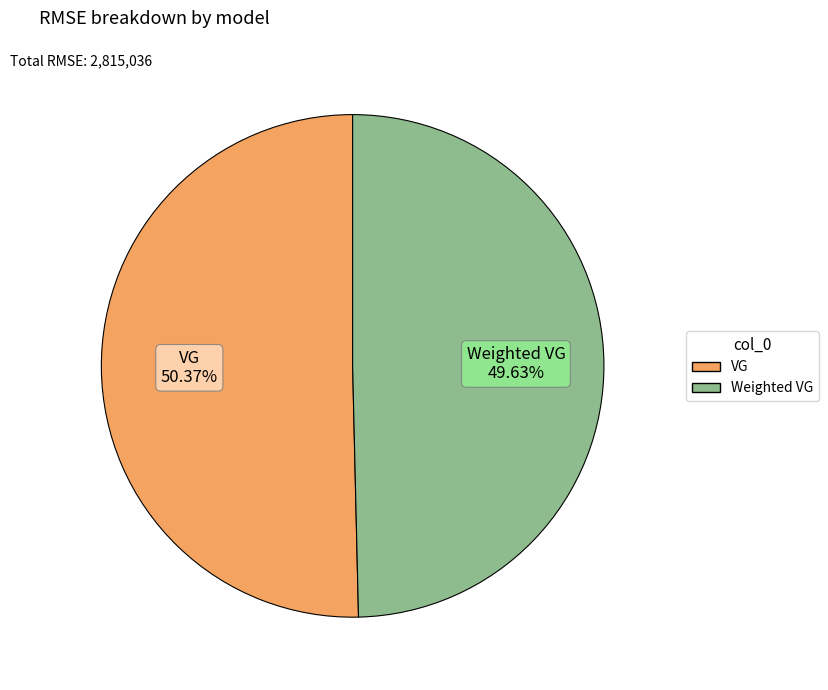

True or false: Weighted VG accounts for 50% of the total.

True